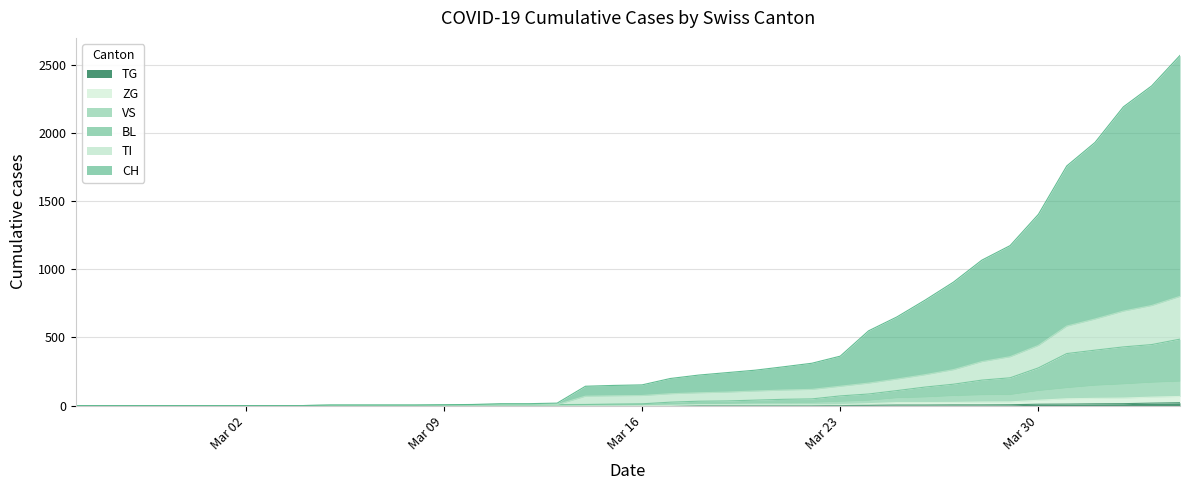

True or false: TI has more than 0 interior local peaks.

False